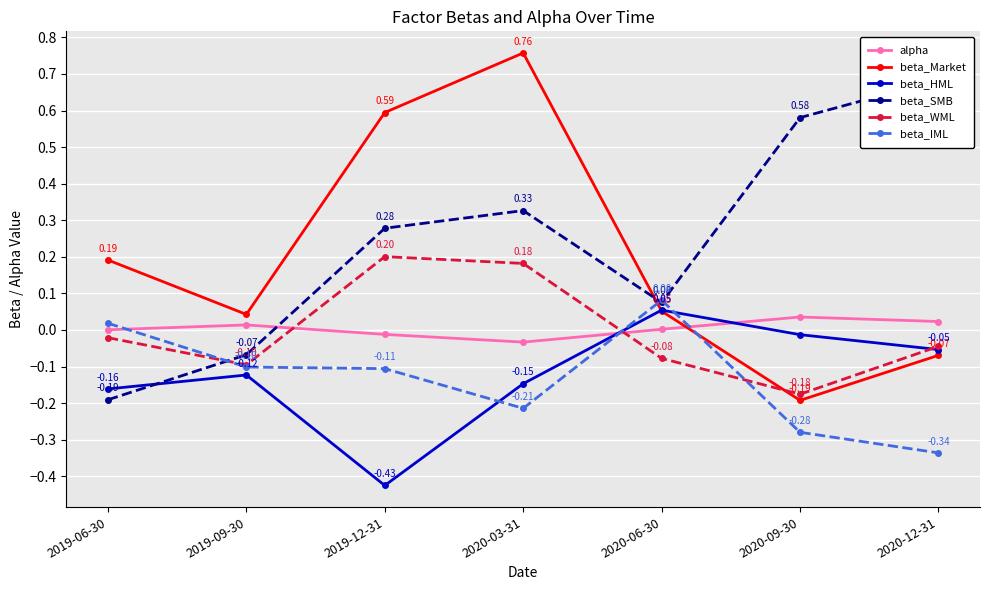

How many data points in beta_Market are less than 0?

2